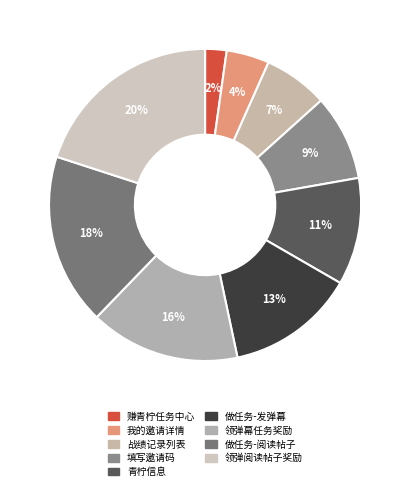

How many segments does this pie chart have?

9